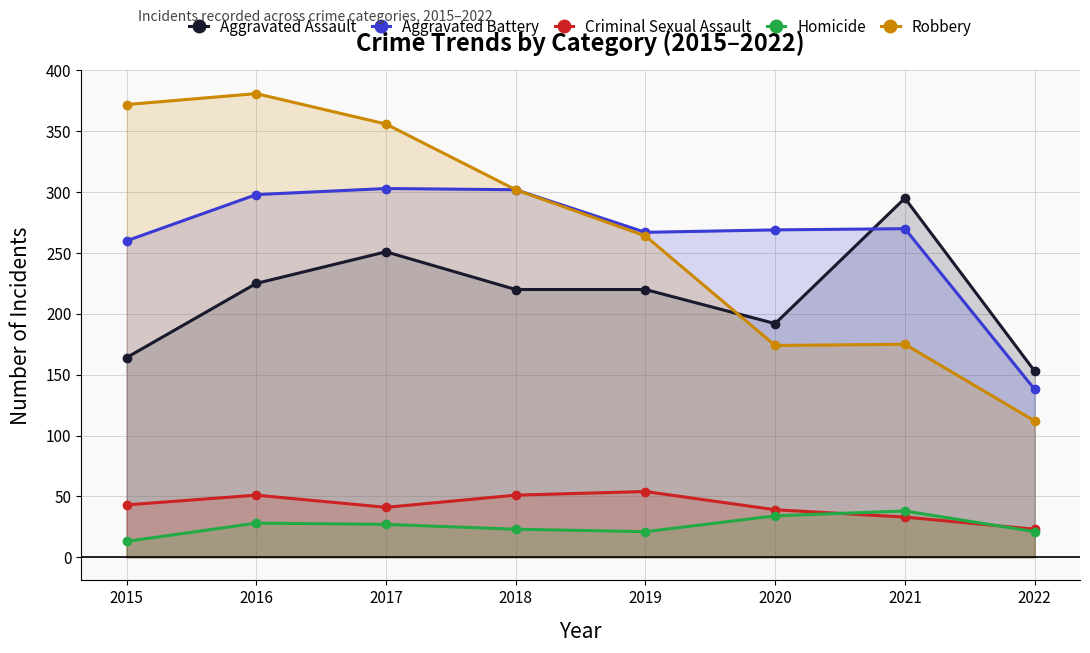

Reading right to left, extract all data points from this chart.

Aggravated Assault: 2022=153	2021=295	2020=192	2019=220	2018=220	2017=251	2016=225	2015=164
Aggravated Battery: 2022=138	2021=270	2020=269	2019=267	2018=302	2017=303	2016=298	2015=260
Criminal Sexual Assault: 2022=23	2021=33	2020=39	2019=54	2018=51	2017=41	2016=51	2015=43
Homicide: 2022=21	2021=38	2020=34	2019=21	2018=23	2017=27	2016=28	2015=13
Robbery: 2022=112	2021=175	2020=174	2019=264	2018=302	2017=356	2016=381	2015=372